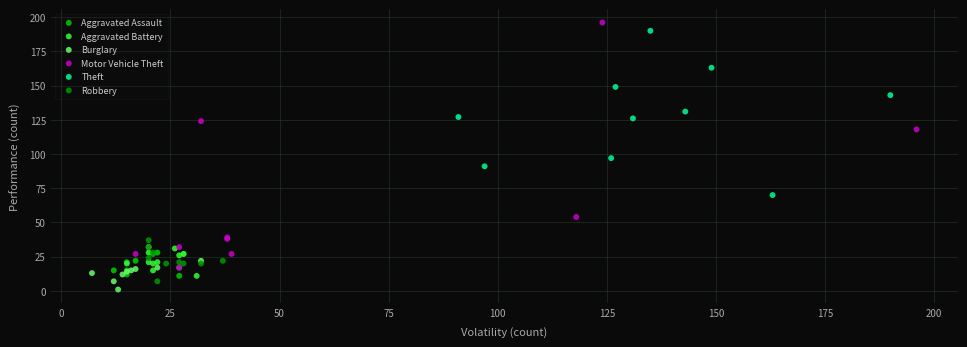

Which series has the largest Y range (max minus min)?

Motor Vehicle Theft